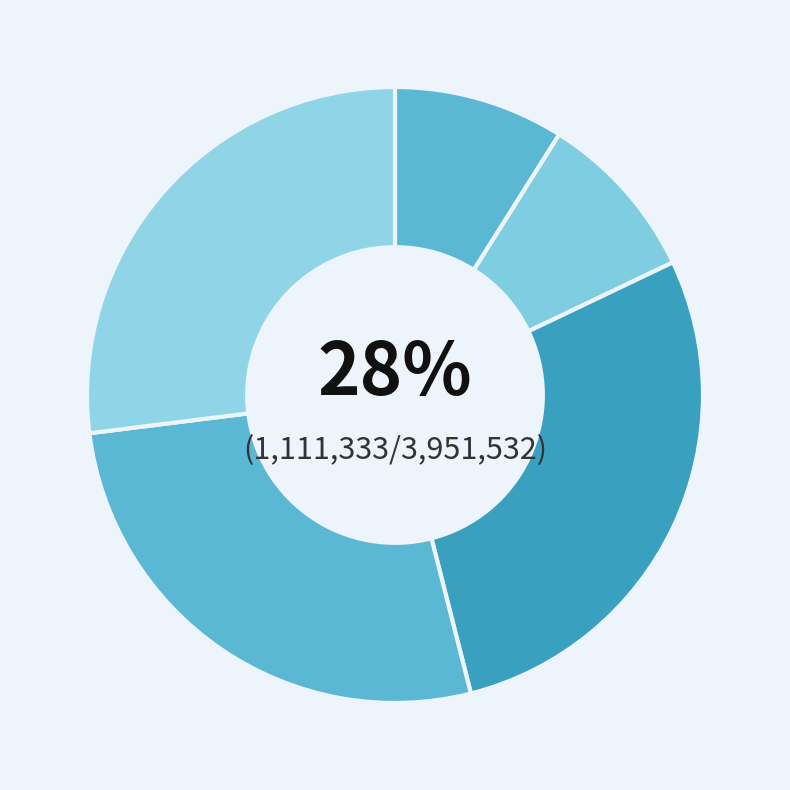

Is it true that 护国寺诗 is 39% of the pie?

False